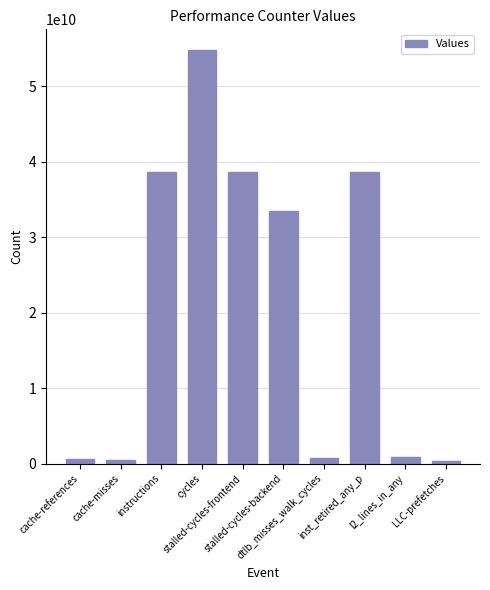

What is the maximum value shown in the chart?

54779565577